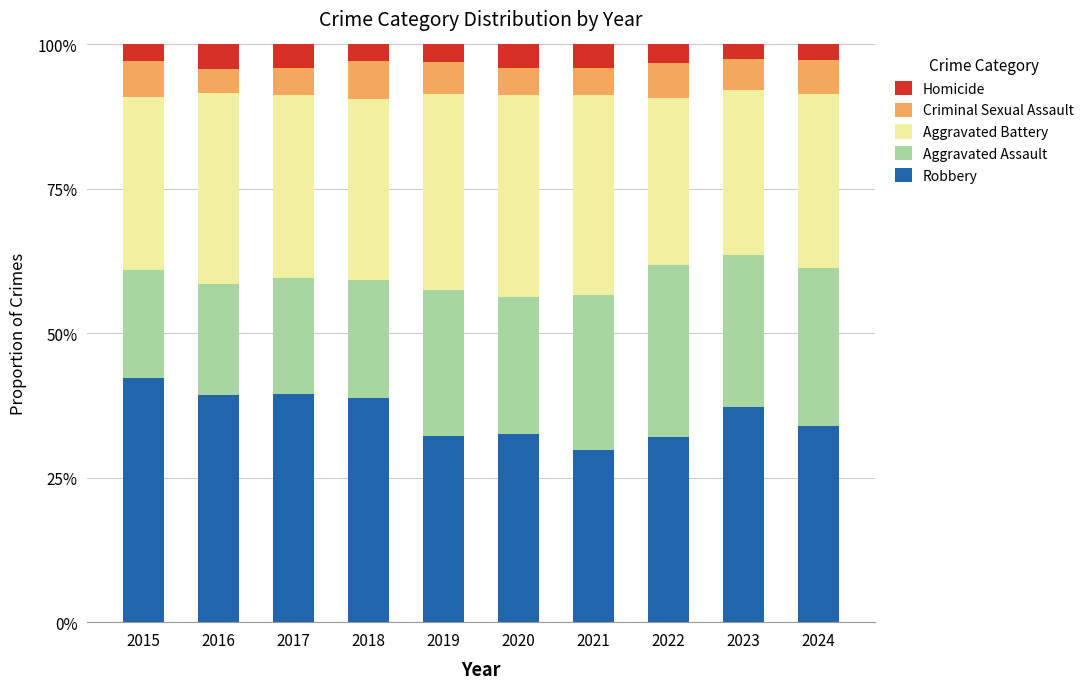

The value of Robbery at 2023 is 18.8. True or false?

False